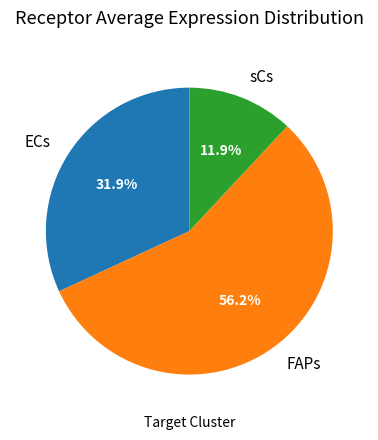

What percentage is the ECs slice, to the nearest percent?

32%